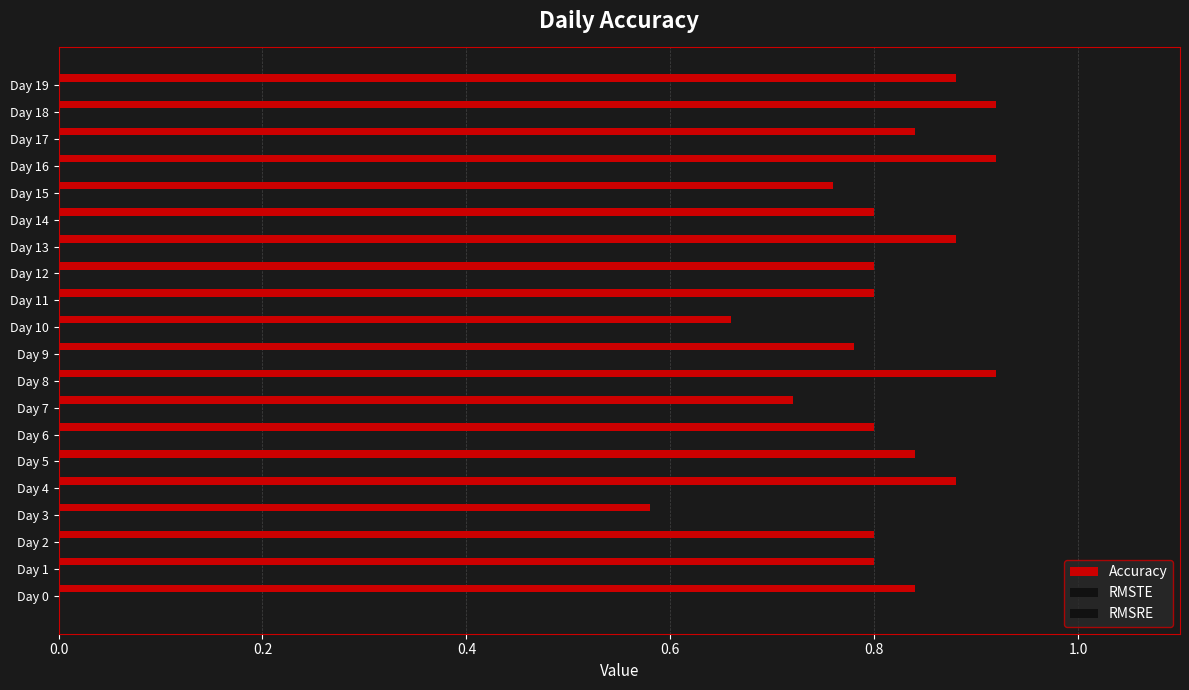

Are the bars horizontal?

Yes